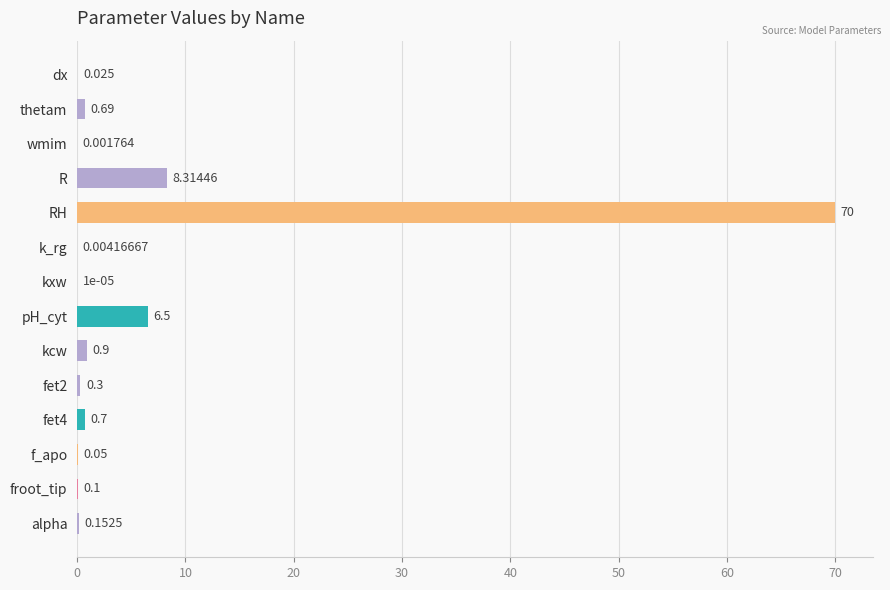

Between dx and froot_tip, which is larger?

froot_tip